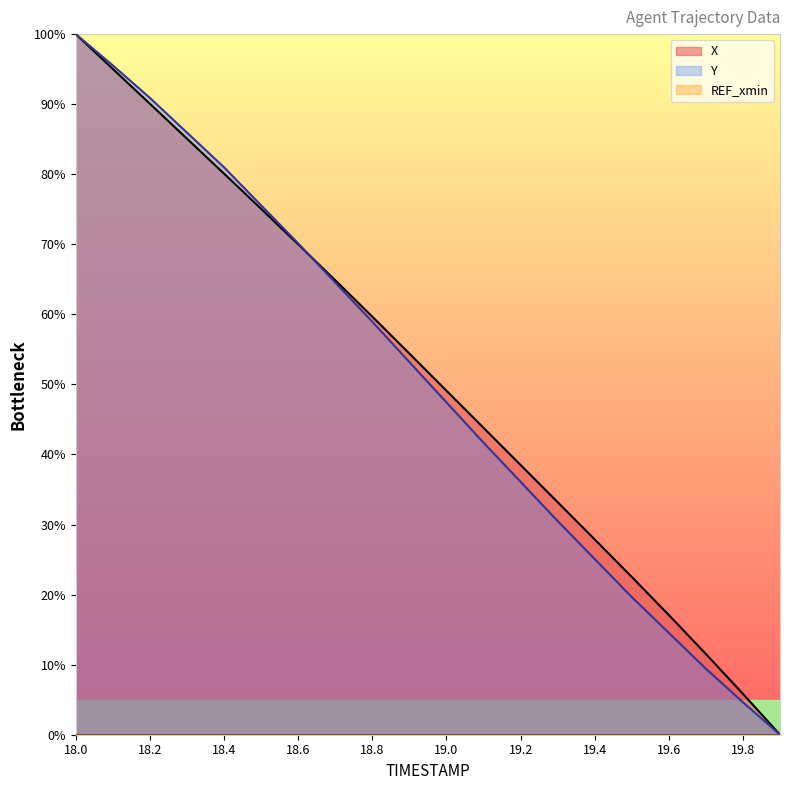

The Y series shows 17.1 at 19.4. True or false?

False